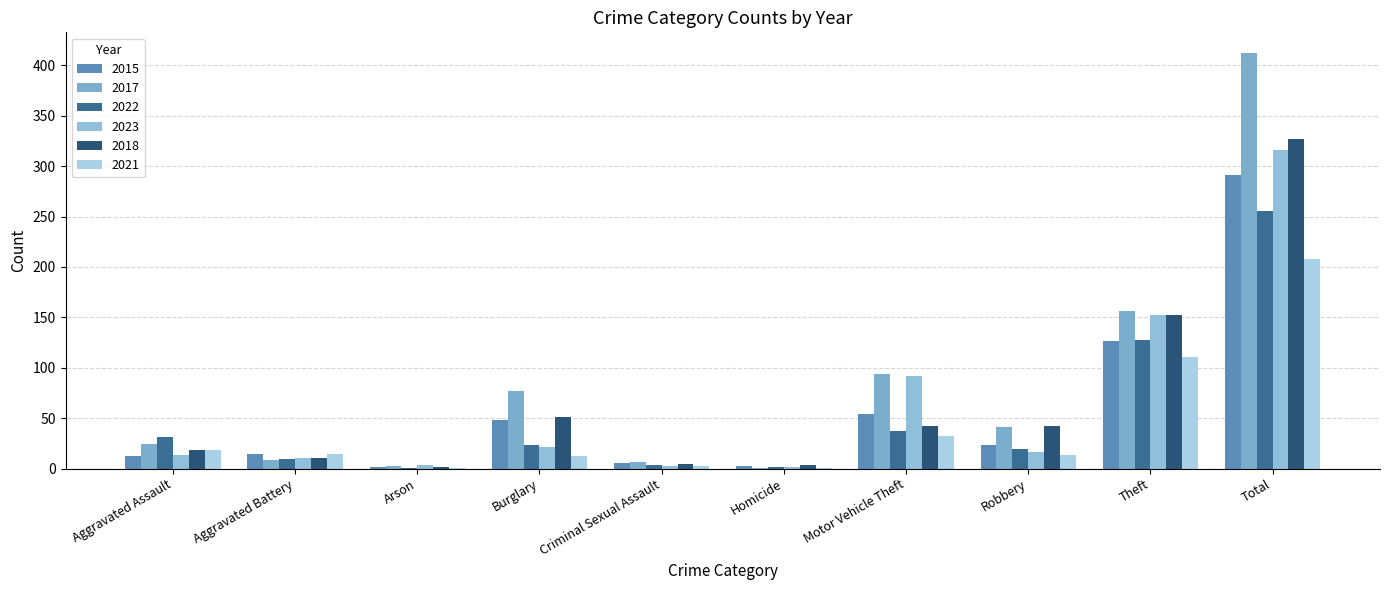

How many distinct data groups are displayed?

6